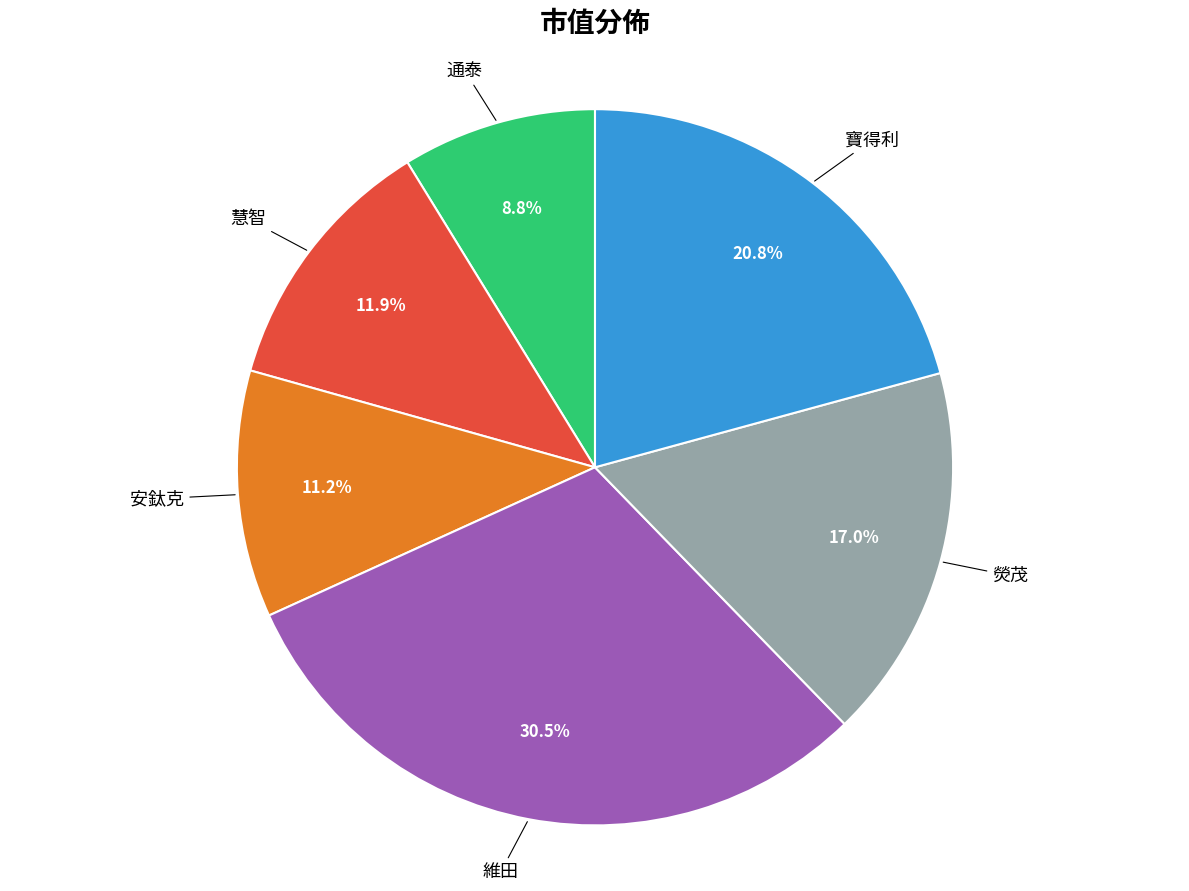

Is there any slice that represents more than half of the pie?

No